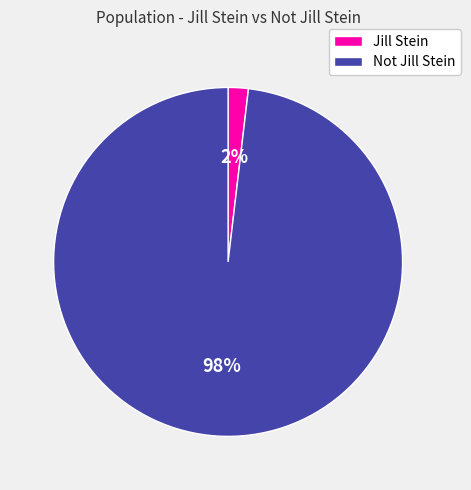

Rank the categories by value from highest to lowest.

Not Jill Stein, Jill Stein